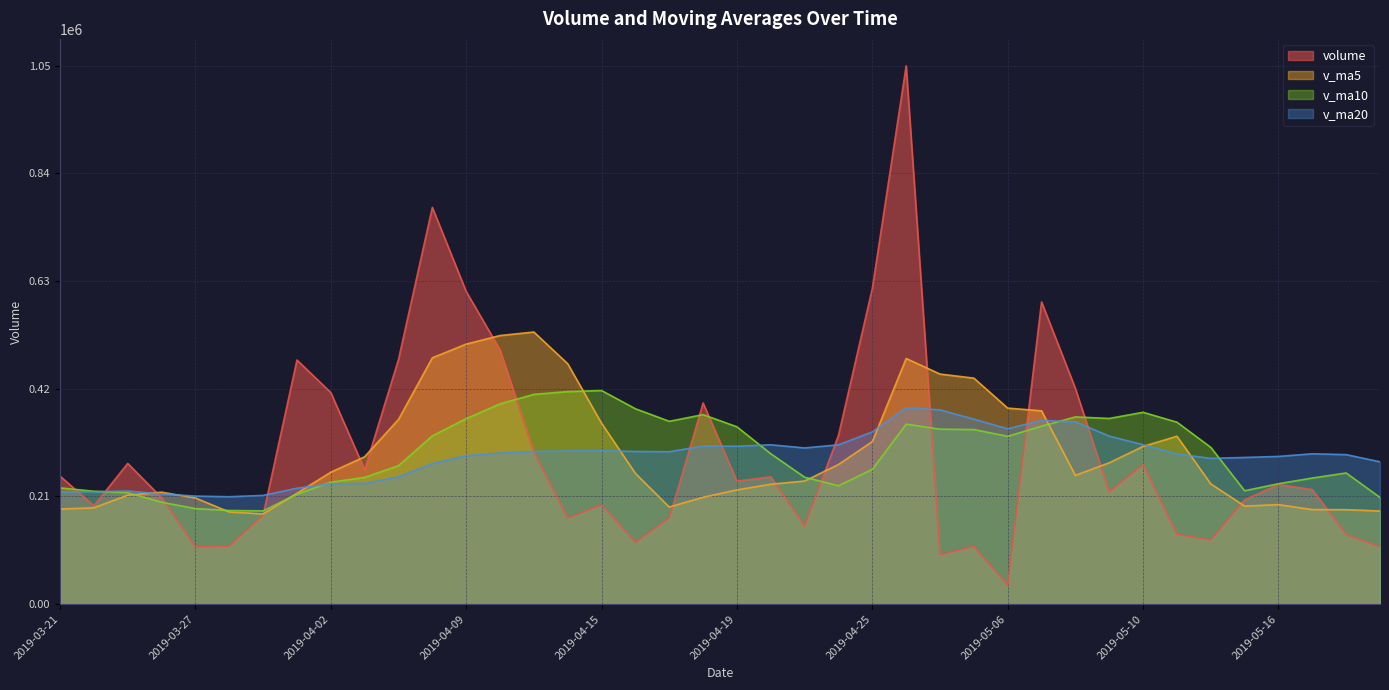

Between 2019-03-25 and 2019-03-22, which is larger?

2019-03-25